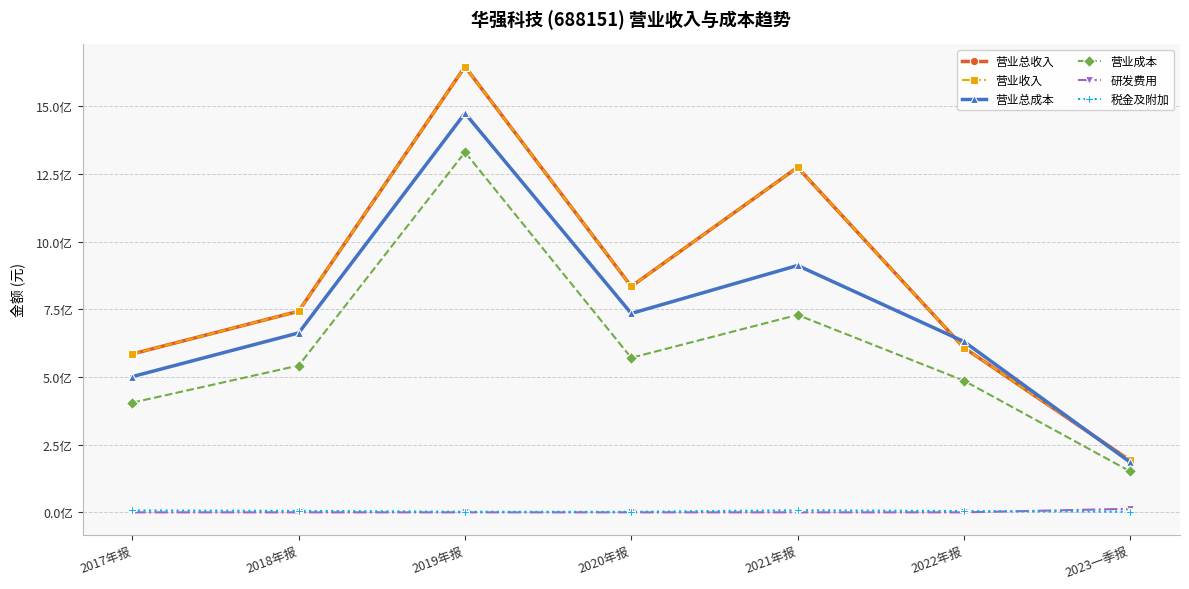

Does the chart have visible grid lines?

Yes